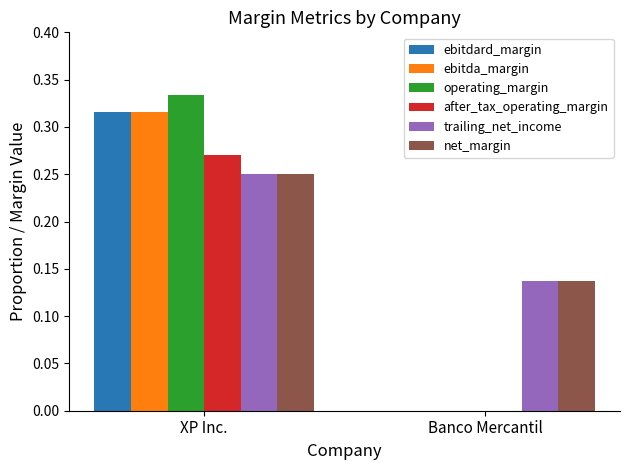

Which series changed the most between XP Inc. and Banco Mercantil?

operating_margin